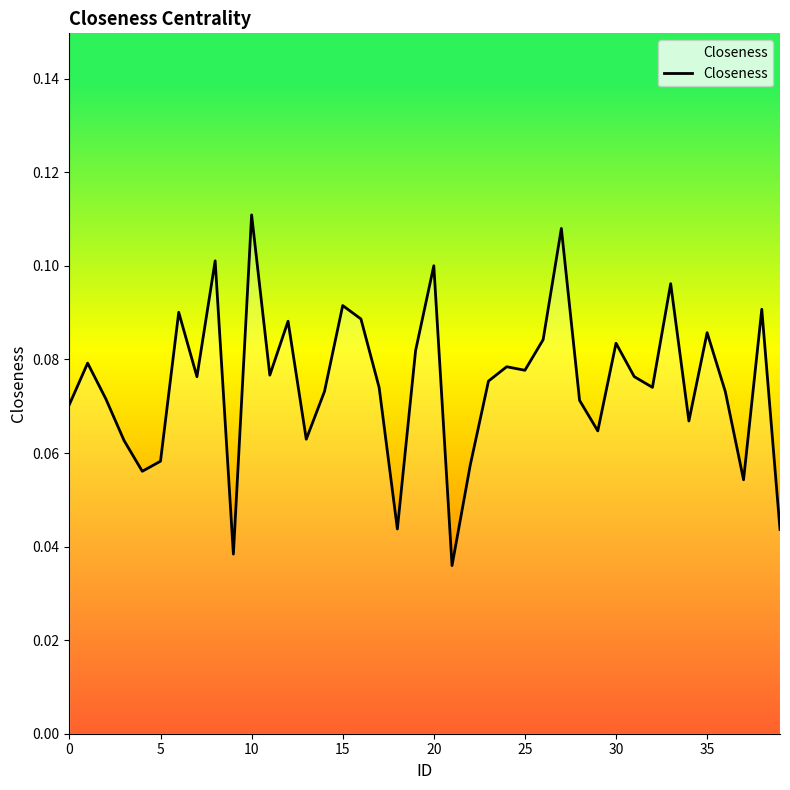

Reading left to right, transcribe all the data shown in this chart.

0.1	0.1	0.1	0.1	0.1	0.1	0.1	0.1	0.1	0.0	0.1	0.1	0.1	0.1	0.1	0.1	0.1	0.1	0.0	0.1	0.1	0.0	0.1	0.1	0.1	0.1	0.1	0.1	0.1	0.1	0.1	0.1	0.1	0.1	0.1	0.1	0.1	0.1	0.1	0.0